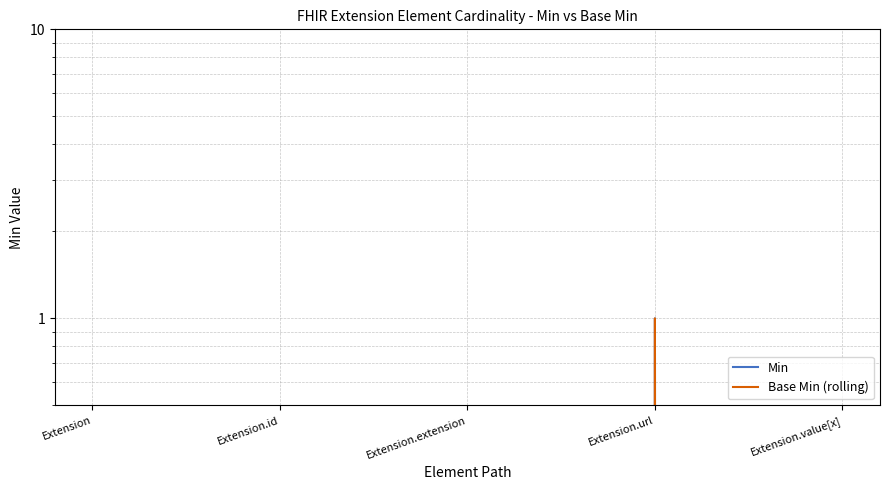

At which label is Base Min (rolling) closest to 0?

Extension